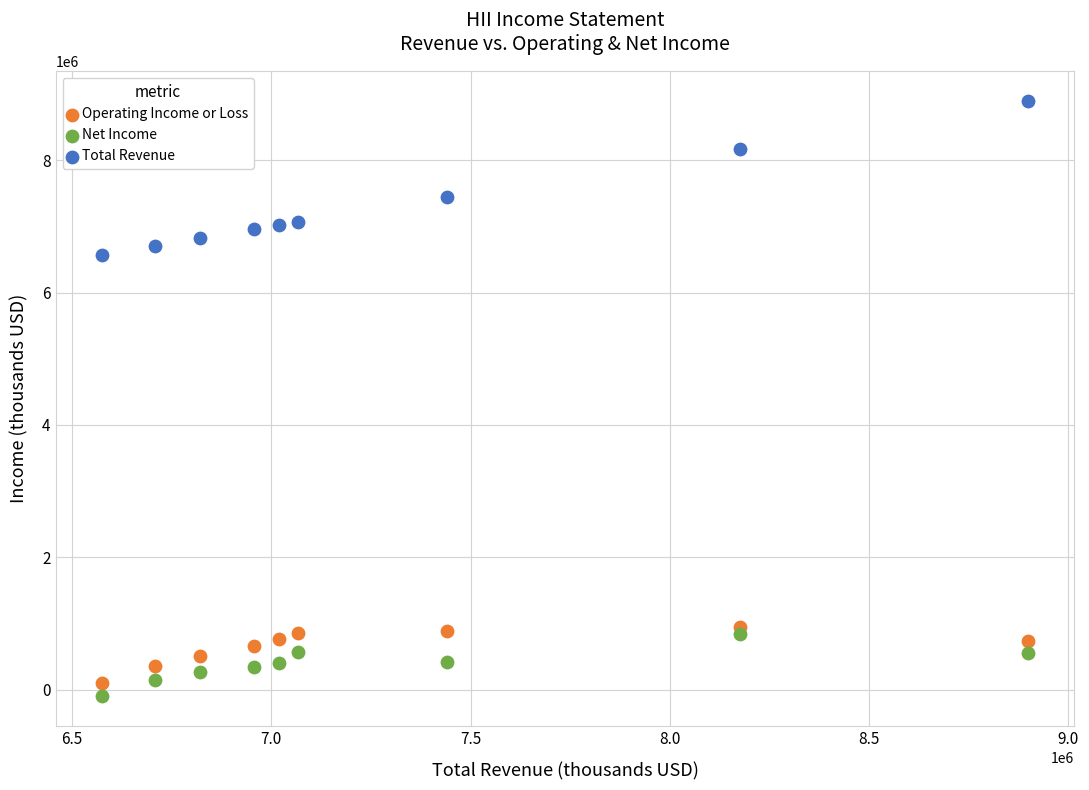

Which series contains the highest Y value?

Total Revenue